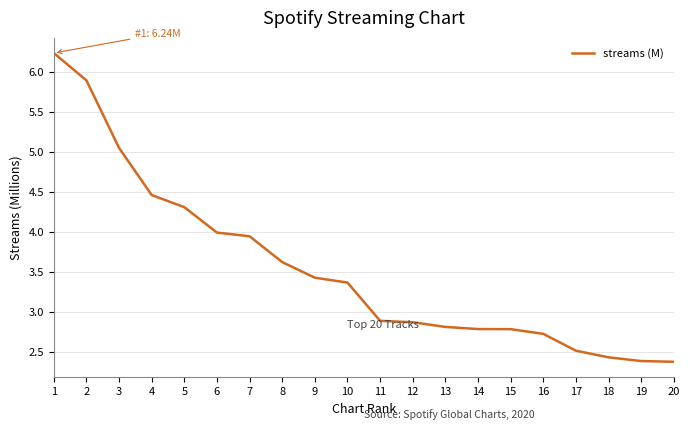

What value does the data have at 16?

2.7